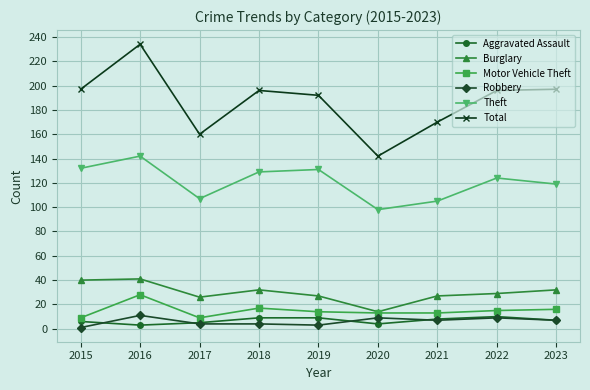

What are all the series names shown in the legend?

Aggravated Assault, Burglary, Motor Vehicle Theft, Robbery, Theft, Total